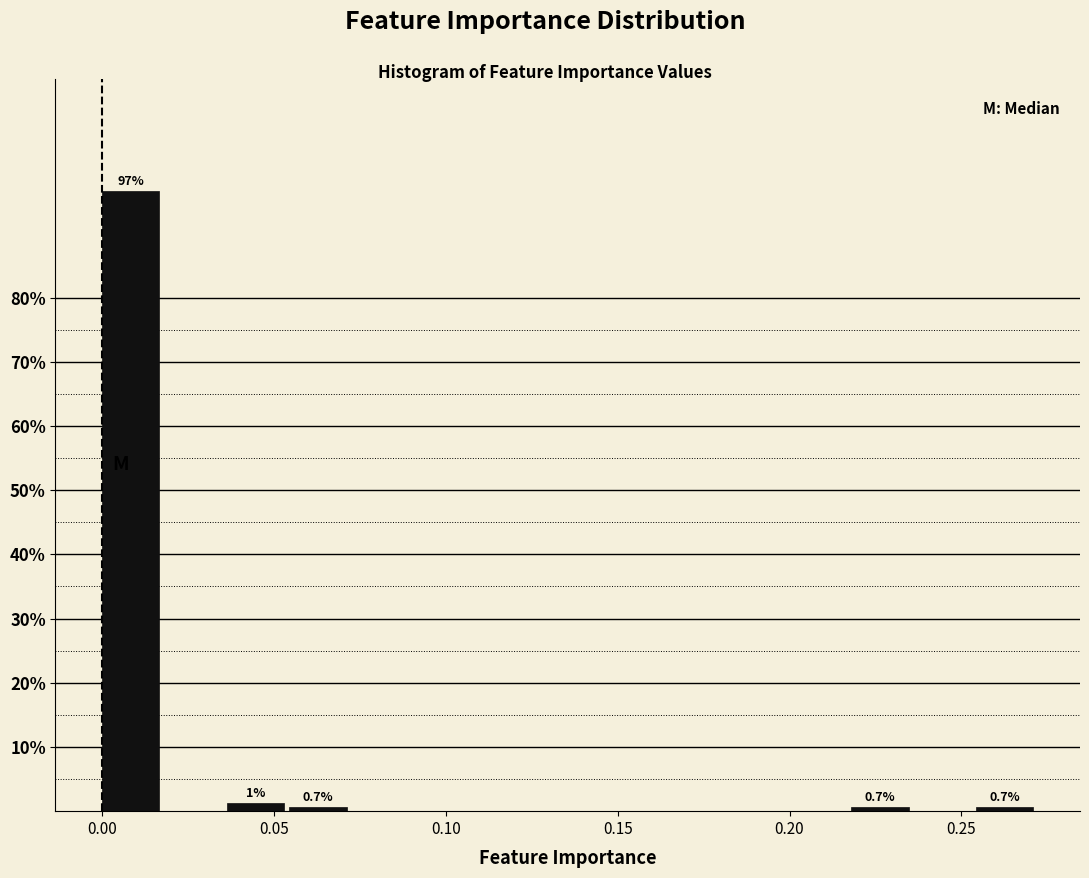

Around what value on the x-axis is the tallest bar? Give the approximate position of its centre, as read against the axis.

0.010